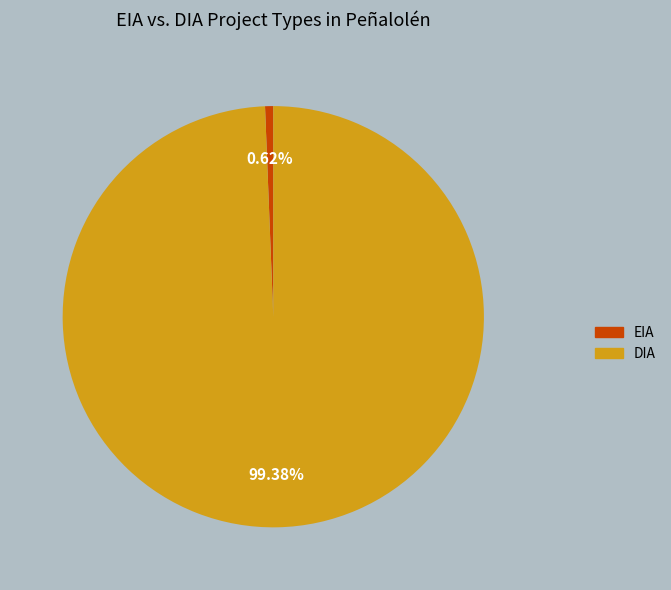

Is DIA the majority of the pie?

Yes